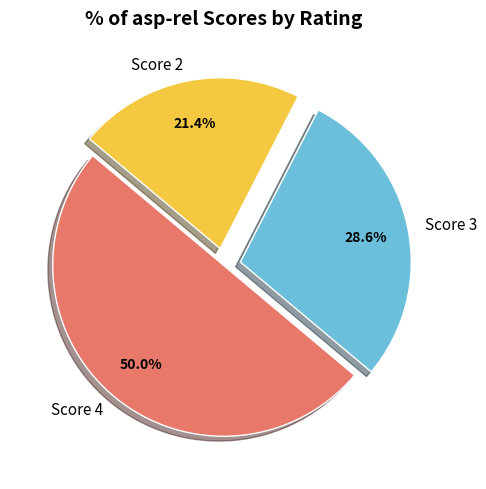

Approximately how many times larger is the value at Score 2 compared to Score 4?

0.4